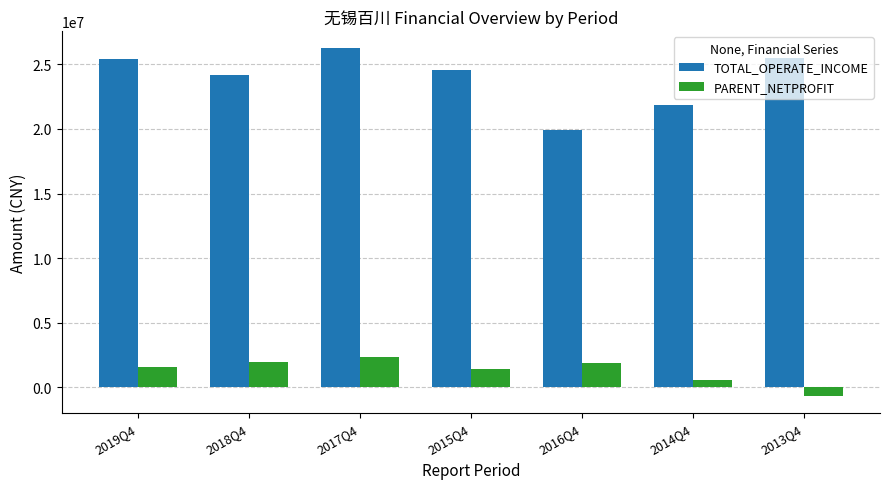

List the series in order of their overall mean, lowest first.

PARENT_NETPROFIT, TOTAL_OPERATE_INCOME